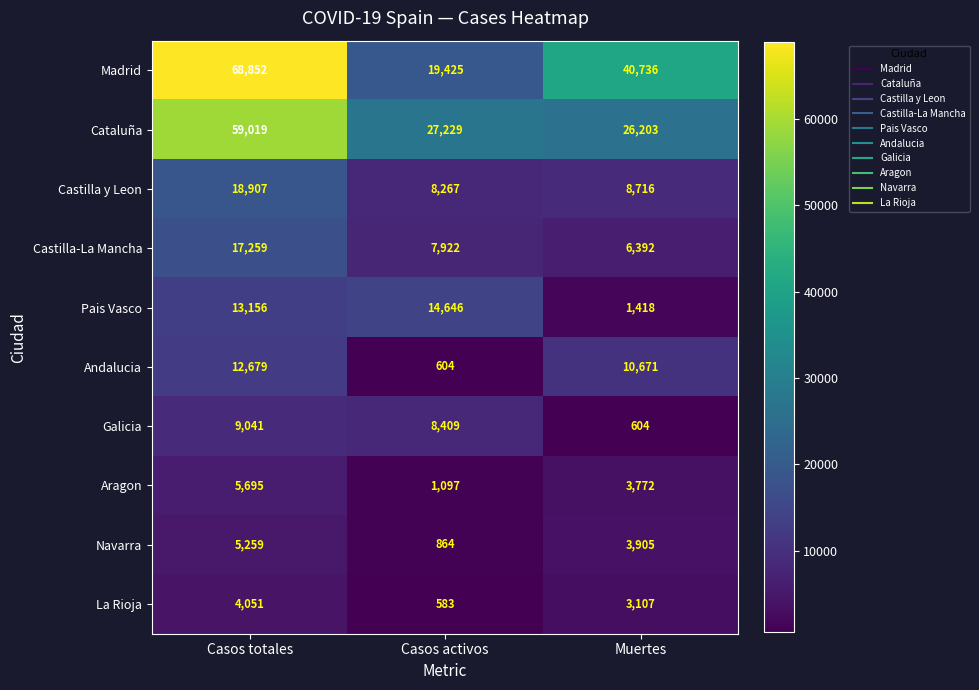

What value does the La Rioja series have at Casos activos?

583